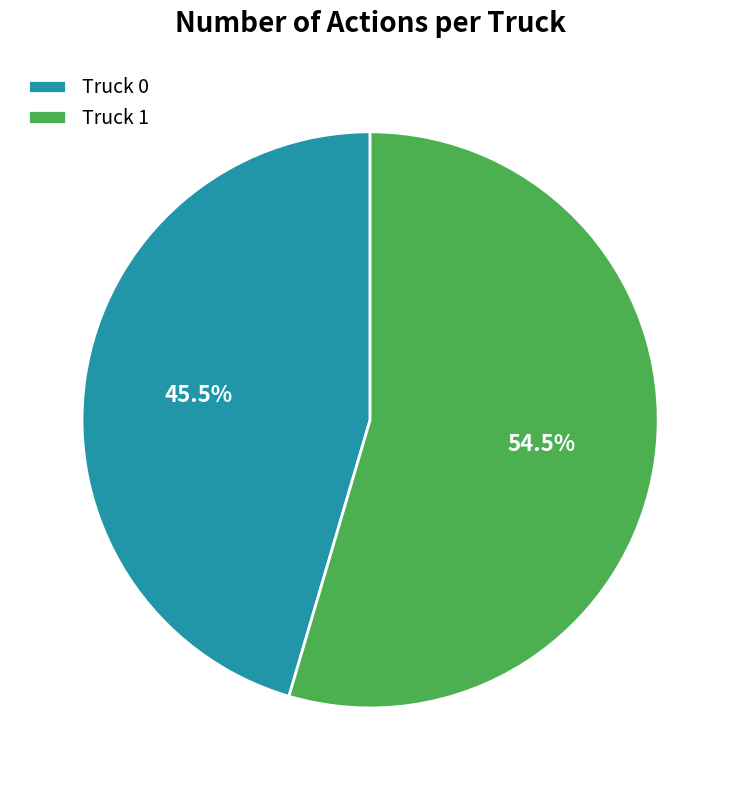

Does Truck 0 represent more than half of the total?

No